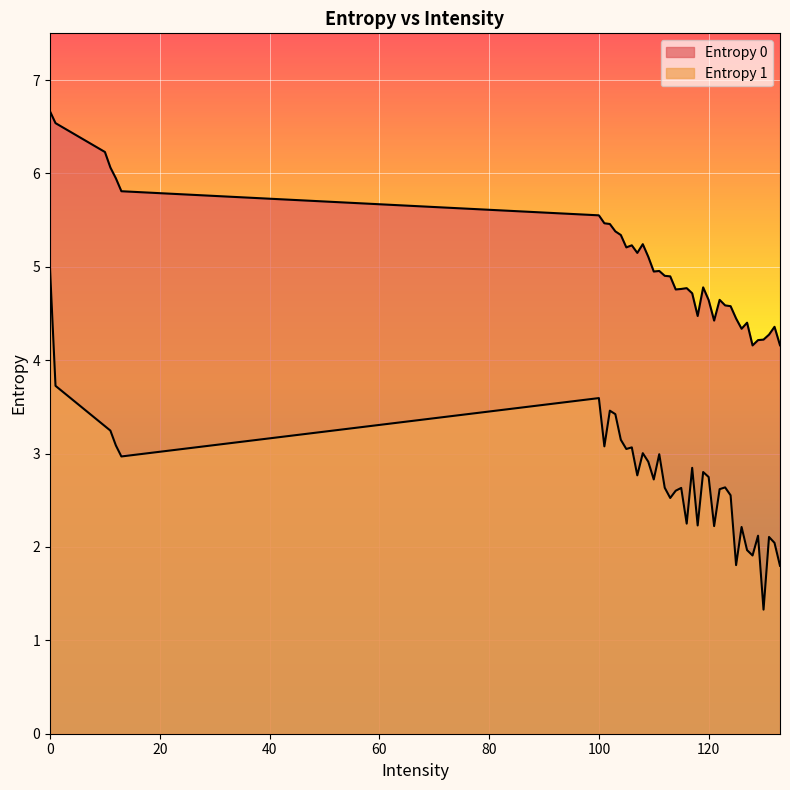

True or false: Entropy 1 and Entropy 0 intersect in this chart.

False